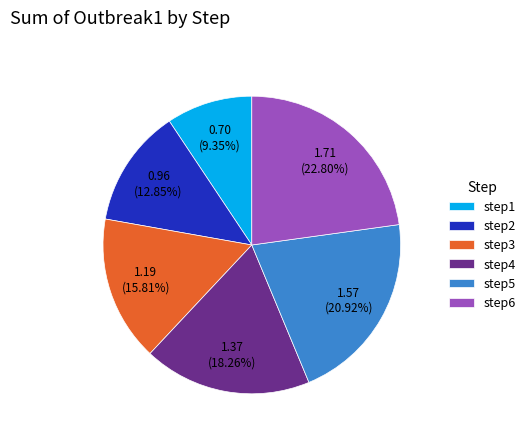

Is it true that step1 is 21% of the pie?

False